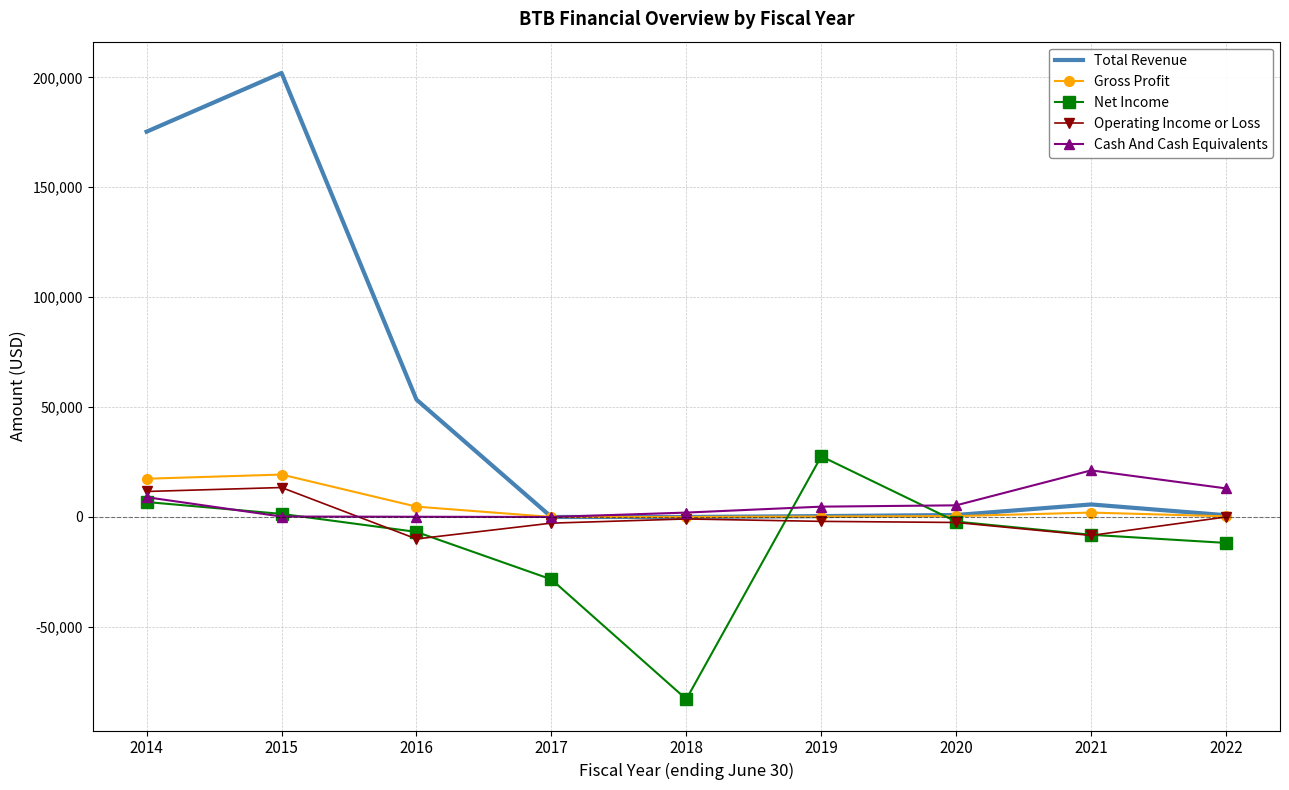

Which series has the largest total across all categories?

Total Revenue